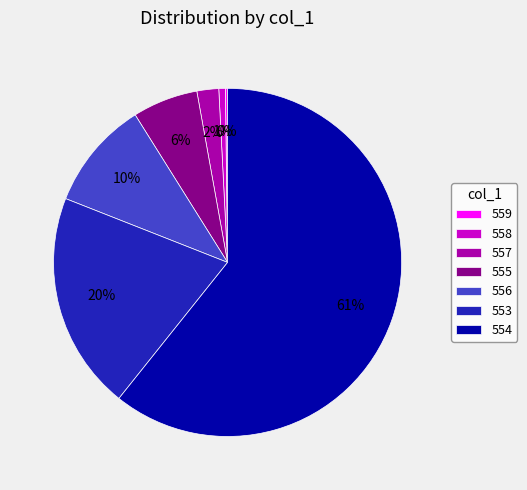

What is the majority slice?

554